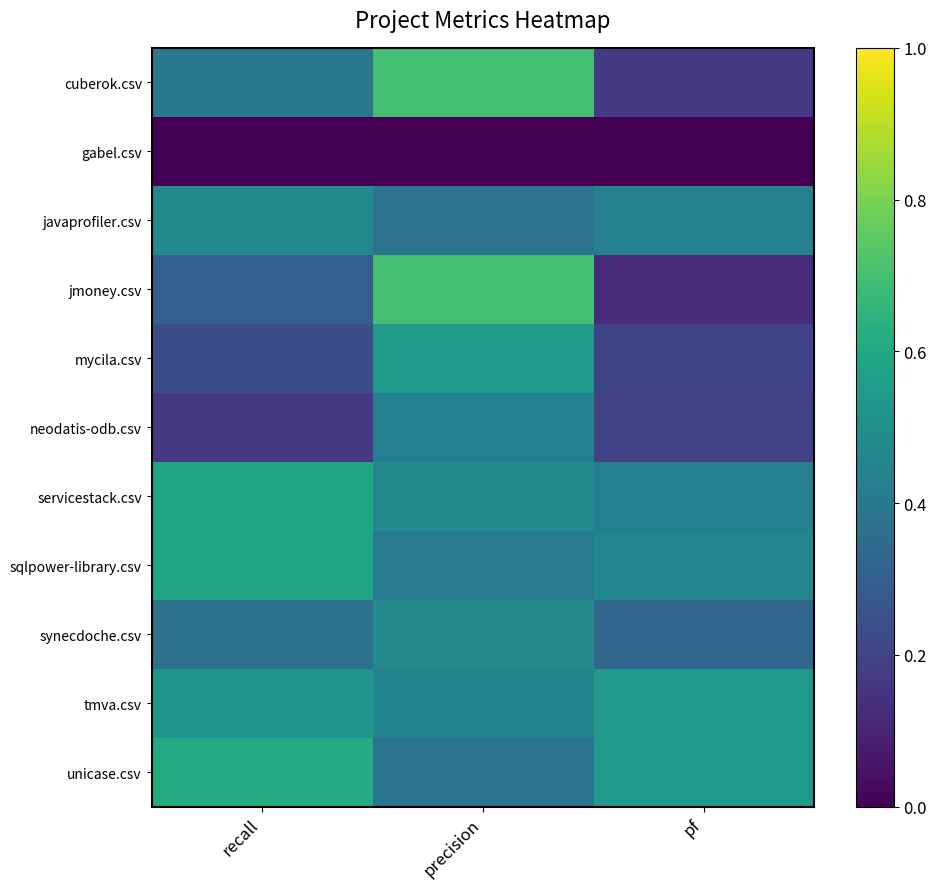

What is the greatest value displayed?

0.7